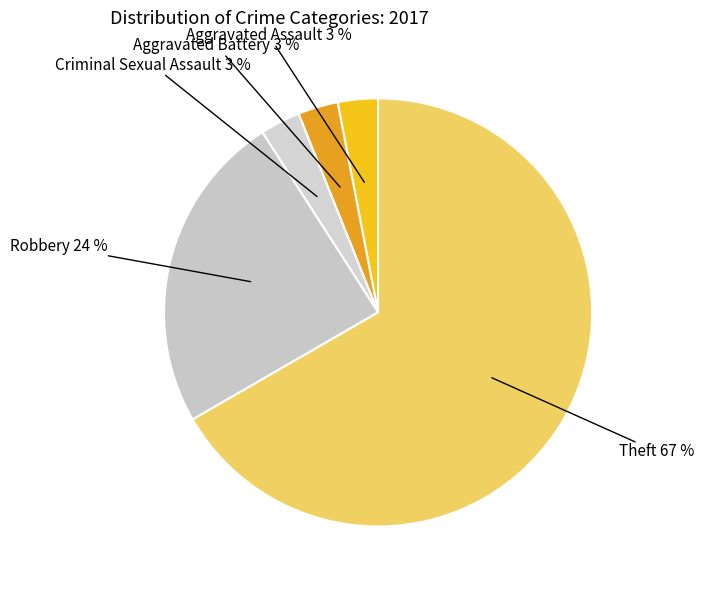

Combined, do Aggravated Battery and Theft account for over 50%?

Yes